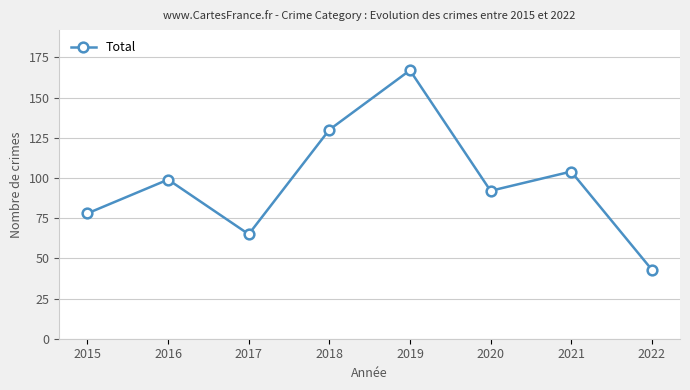

Rank the categories by value from lowest to highest.

2022, 2017, 2015, 2020, 2016, 2021, 2018, 2019